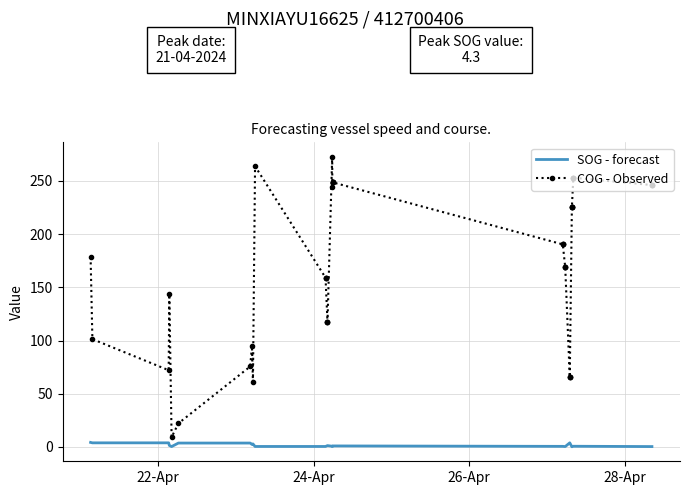

How many lines are shown in the chart?

2